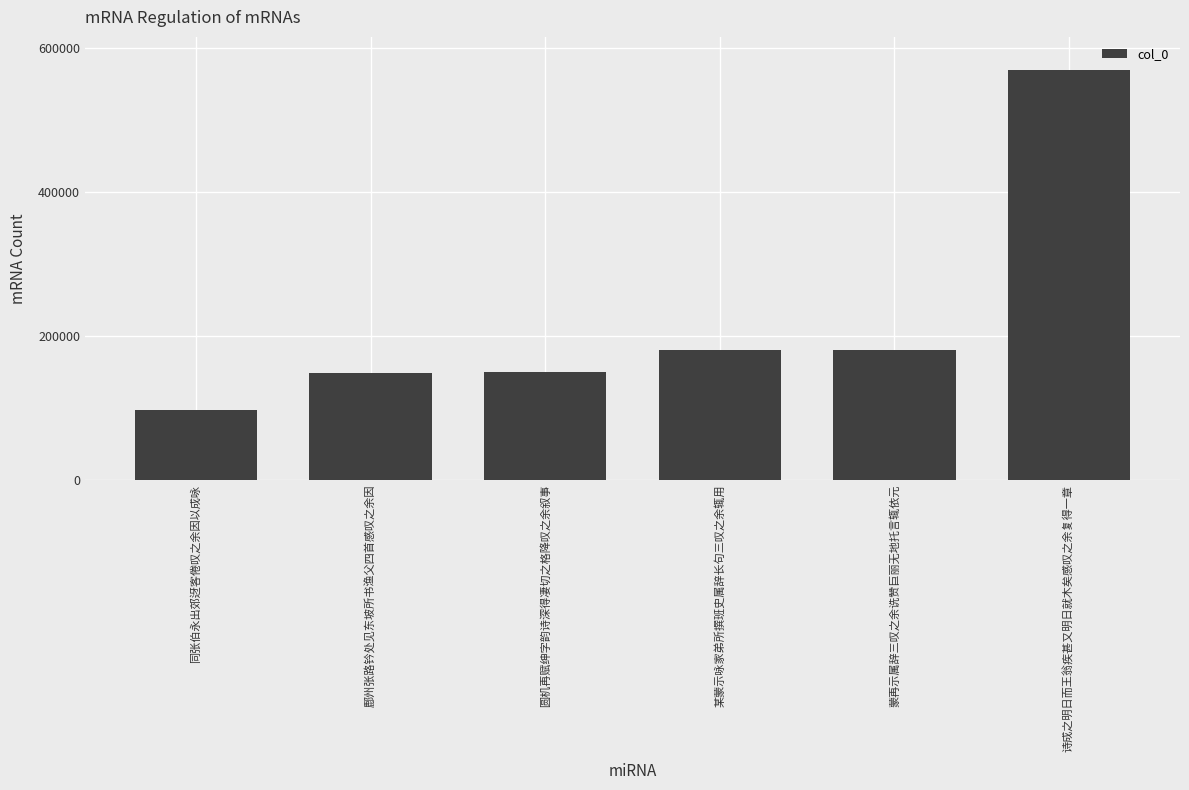

Does the chart contain stacked bars?

No